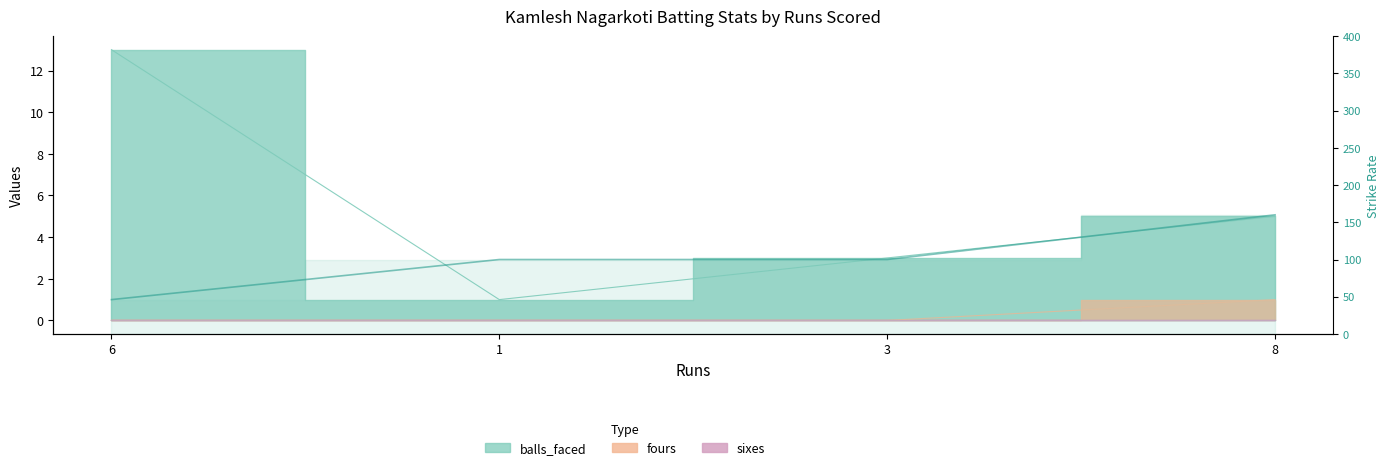

The fours series shows 1.5 at 8. True or false?

False